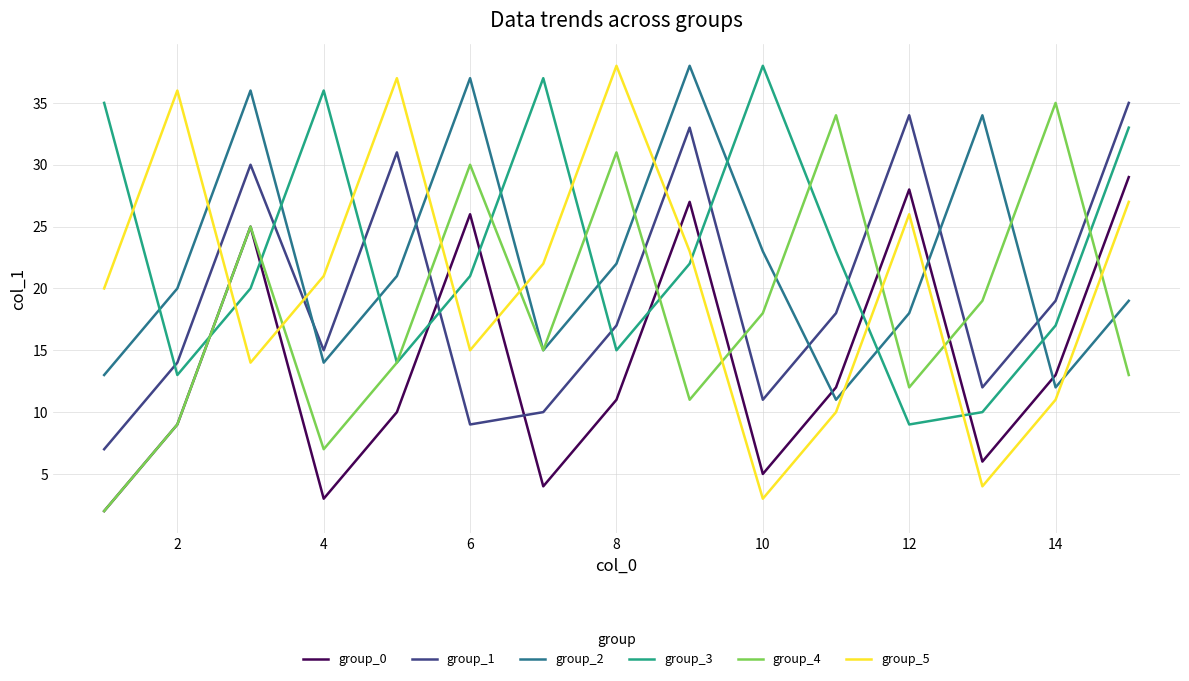

What is the maximum value shown in the chart?

38